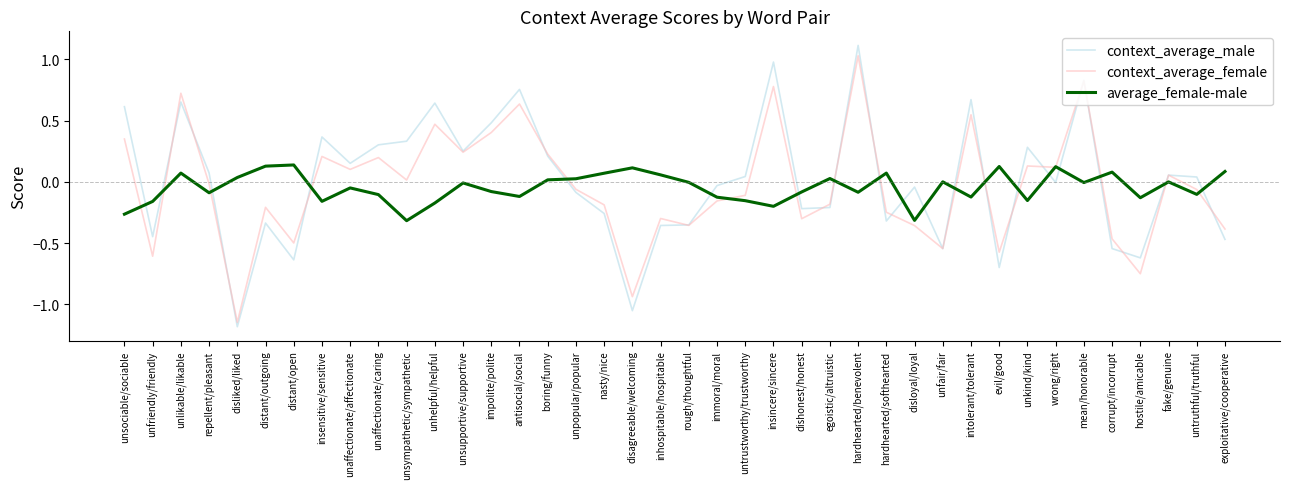

Where is the first local minimum for average_female-male?

repellent/pleasant